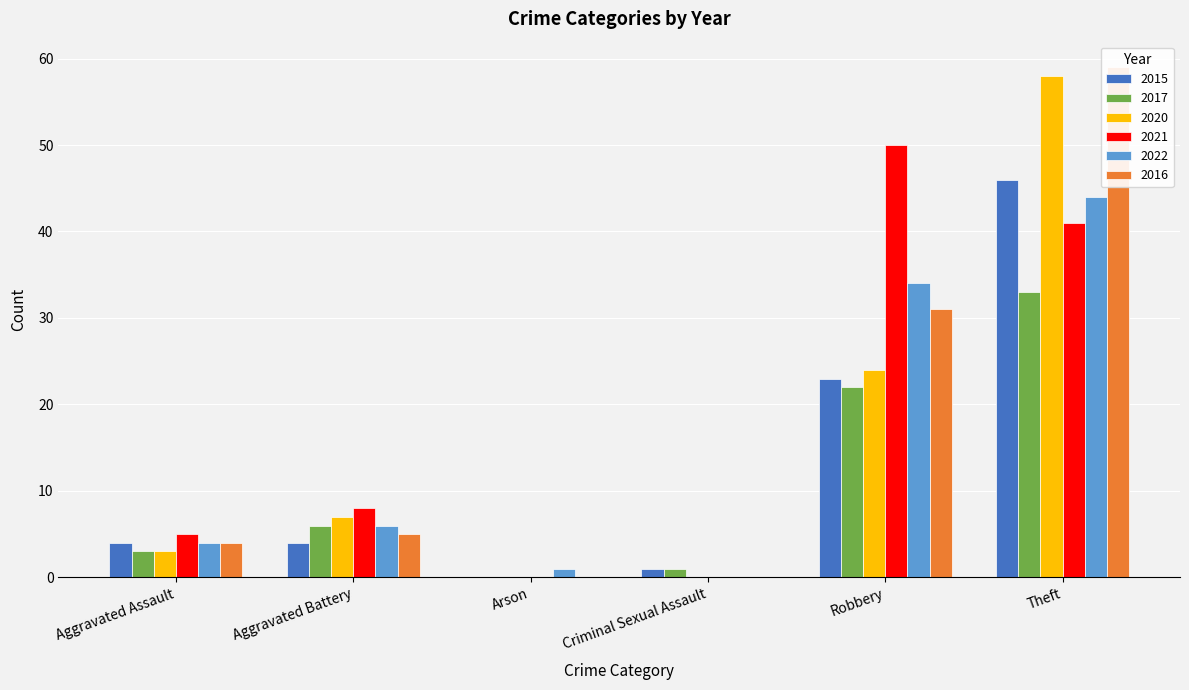

Reading left to right, transcribe all the data shown in this chart.

2015: Aggravated Assault=4	Aggravated Battery=4	Arson=0	Criminal Sexual Assault=1	Robbery=23	Theft=46
2017: Aggravated Assault=3	Aggravated Battery=6	Arson=0	Criminal Sexual Assault=1	Robbery=22	Theft=33
2020: Aggravated Assault=3	Aggravated Battery=7	Arson=0	Criminal Sexual Assault=0	Robbery=24	Theft=58
2021: Aggravated Assault=5	Aggravated Battery=8	Arson=0	Criminal Sexual Assault=0	Robbery=50	Theft=41
2022: Aggravated Assault=4	Aggravated Battery=6	Arson=1	Criminal Sexual Assault=0	Robbery=34	Theft=44
2016: Aggravated Assault=4	Aggravated Battery=5	Arson=0	Criminal Sexual Assault=0	Robbery=31	Theft=59